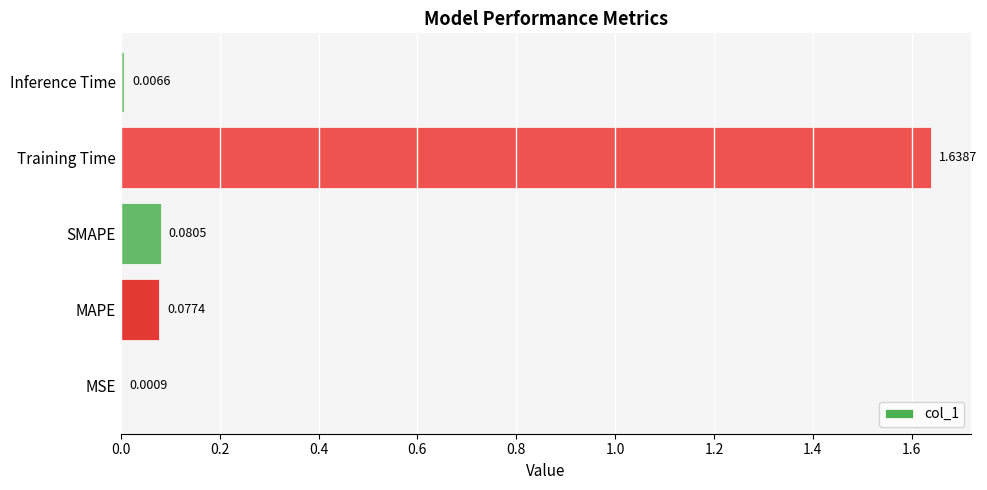

Which label corresponds to the largest value in the chart?

Training Time